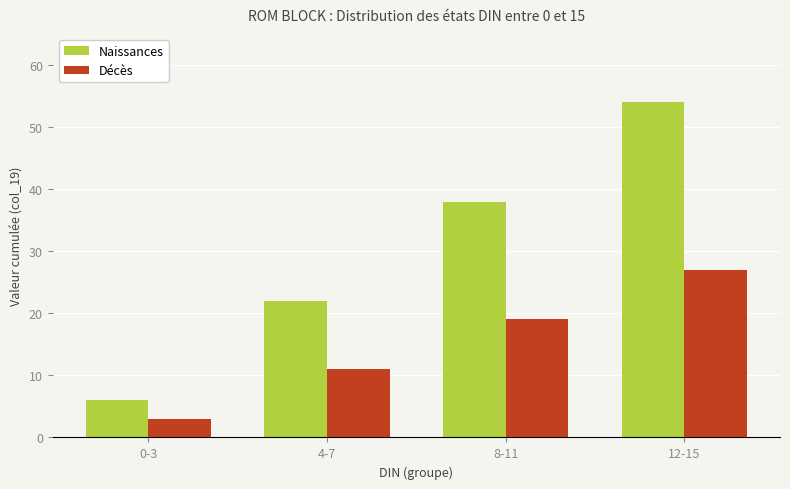

What is the difference between the highest and lowest values at 4-7?

11